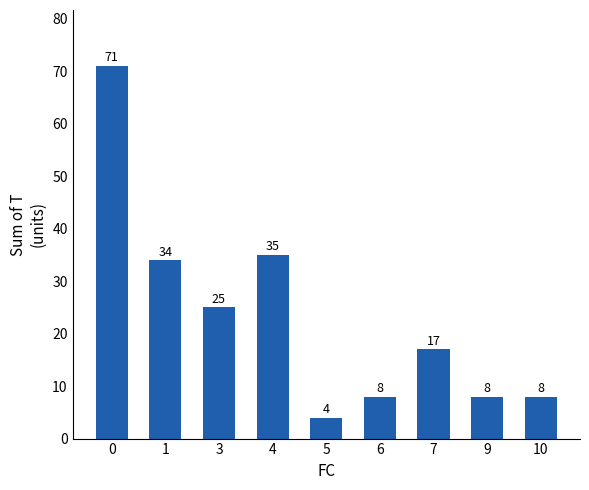

Count the number of categories in the chart.

9